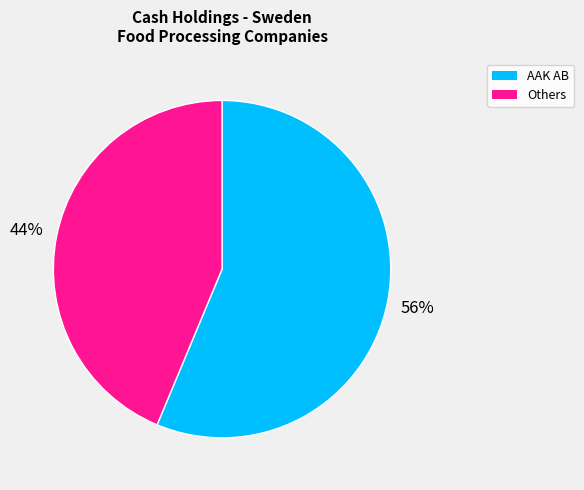

To the nearest percent, what portion does AAK AB represent?

56%